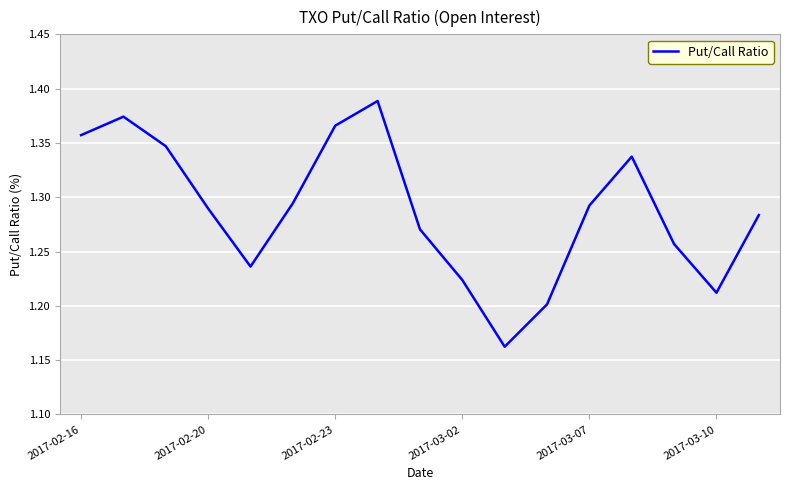

True or false: the data shows 0.8 at 2017-02-23.

False